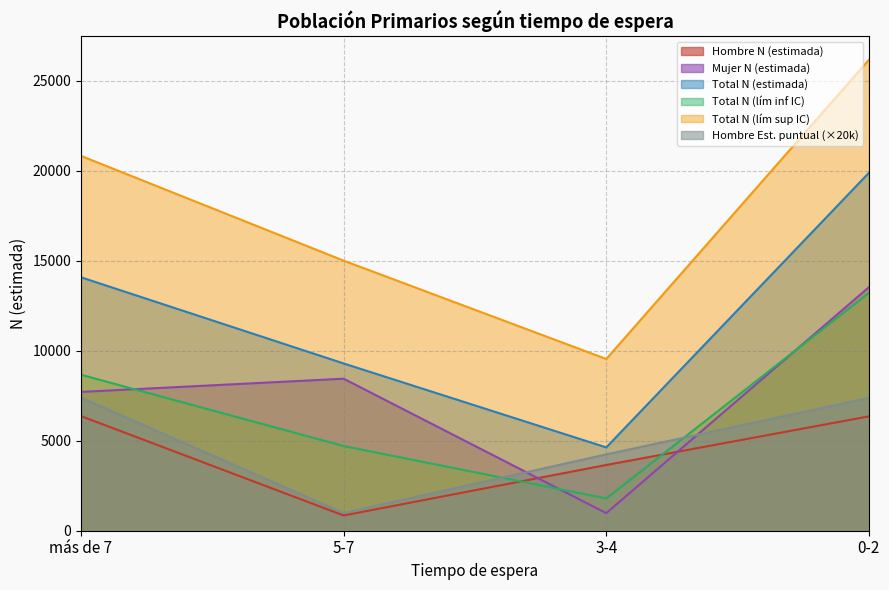

At which category does Total N (estimada) reach its first local valley?

3-4